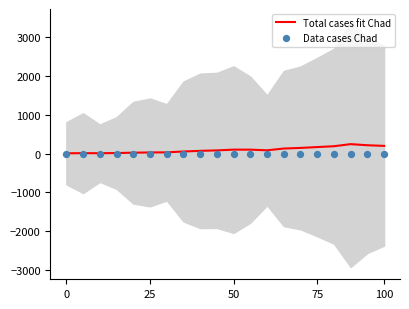

Which series reaches the minimum Y coordinate?

Data cases Chad